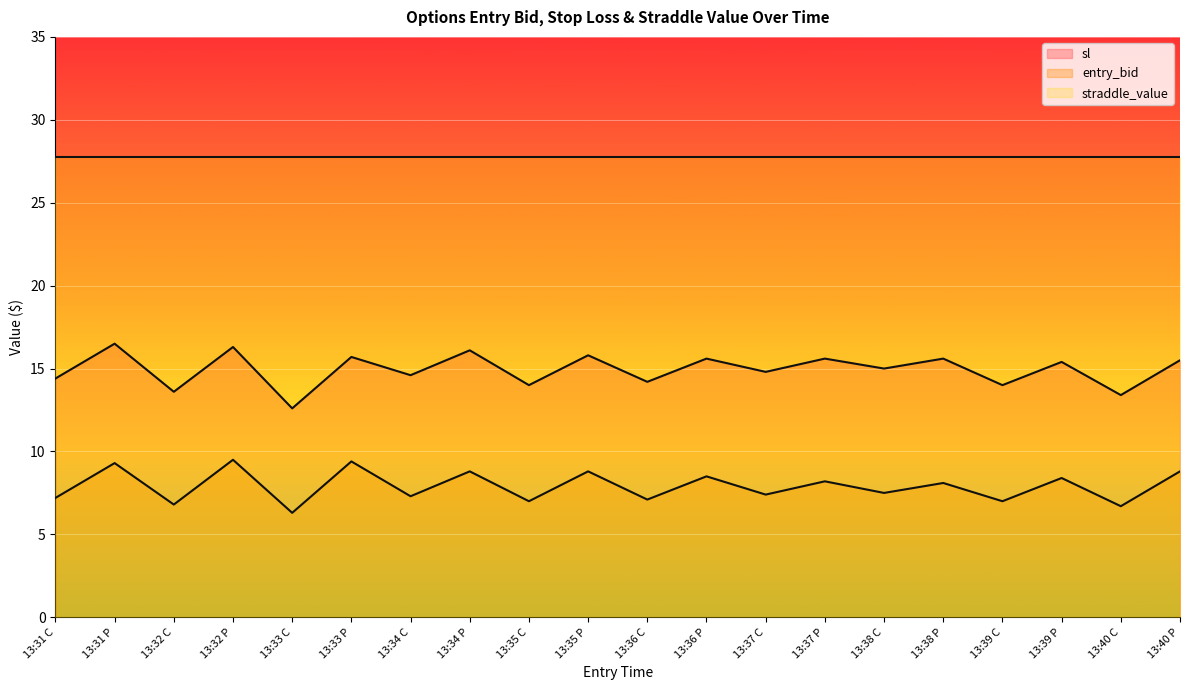

At which label does sl first exceed 15?

13:31 P